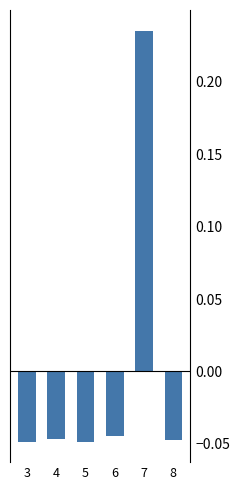

Between 6 and 8, which series saw the biggest shift?

Above mean